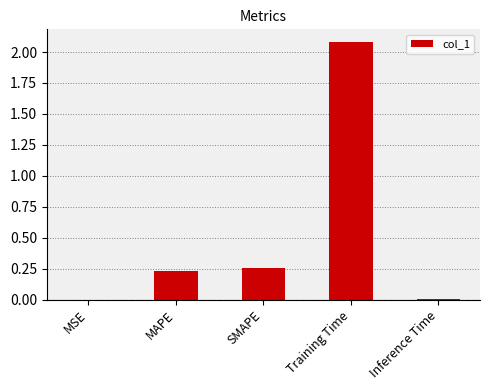

Are the bars grouped side by side (vs. stacked)?

No